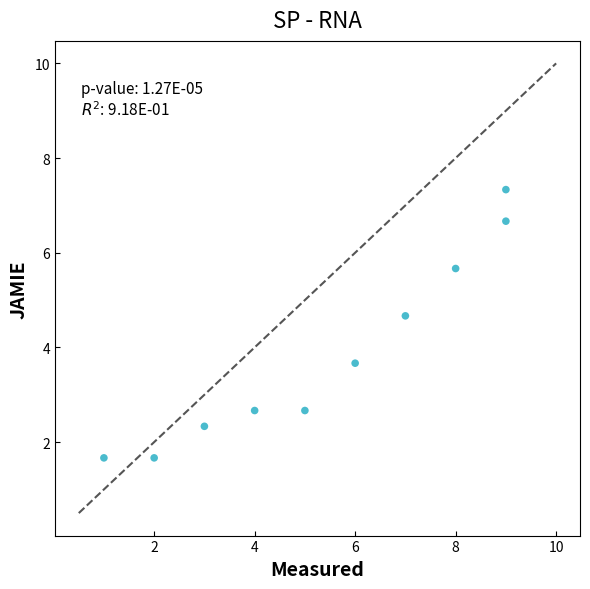

What is the range of X values (max minus min)?

8.0